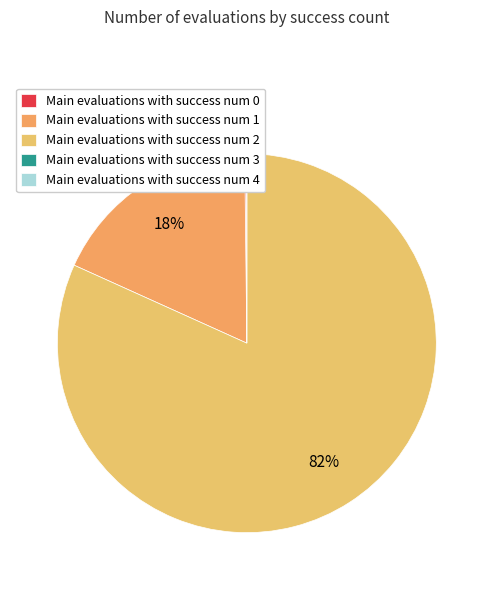

Which slice is the largest?

Main evaluations with success num 2